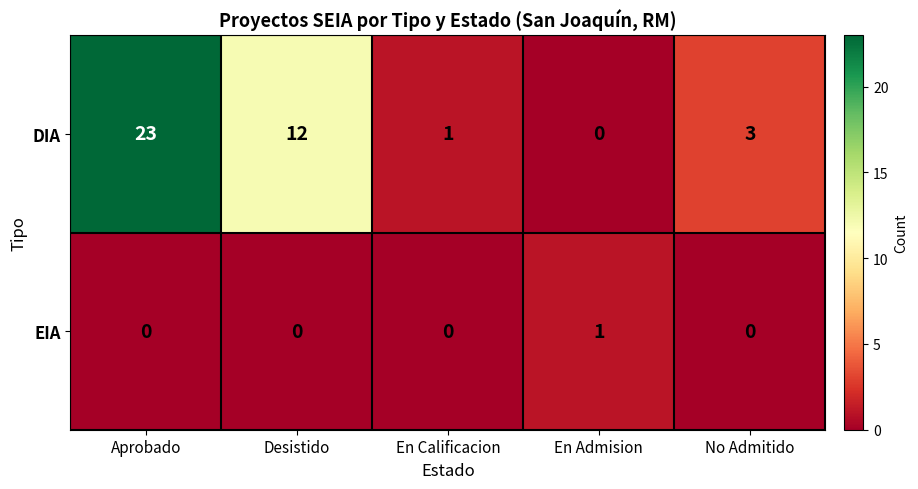

List the series in order of their peak value, lowest first.

EIA, DIA